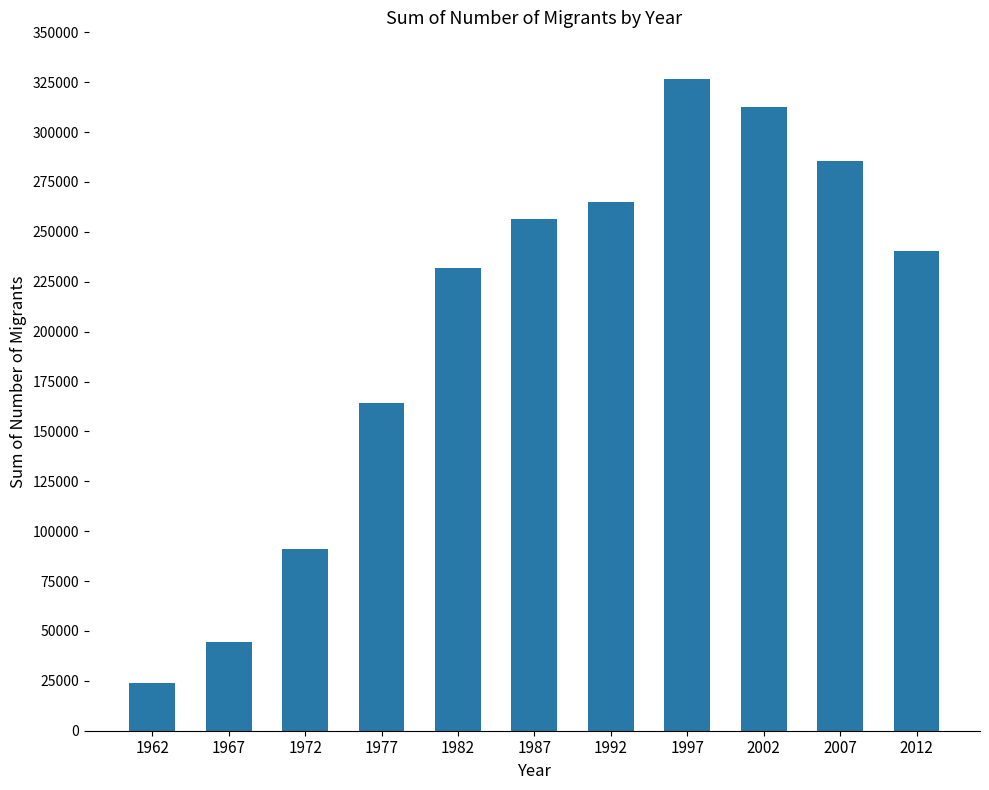

At which label does the data first exceed 240415?

1987